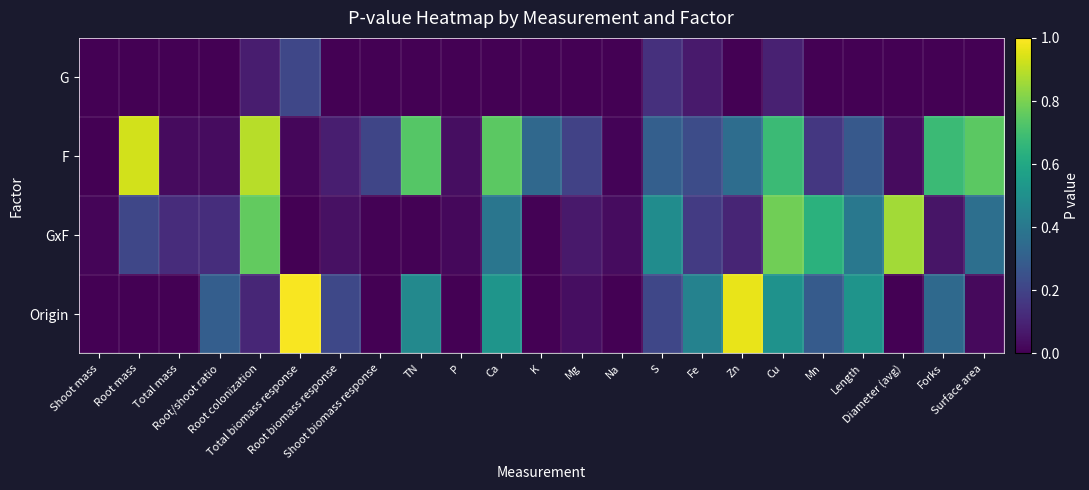

Reading left to right, extract all data points from this chart.

G: Shoot mass=0.0	Root mass=0.0	Total mass=0.0	Root/shoot ratio=0.0	Root colonization=0.1	Total biomass response=0.2	Root biomass response=0.0	Shoot biomass response=0.0	TN=0.0	P=0.0	Ca=0.0	K=0.0	Mg=0.0	Na=0.0	S=0.1	Fe=0.1	Zn=0.0	Cu=0.1	Mn=0.0	Length=0.0	Diameter (avg)=0.0	Forks=0.0	Surface area=0.0
F: Shoot mass=0.0	Root mass=0.9	Total mass=0.0	Root/shoot ratio=0.0	Root colonization=0.9	Total biomass response=0.0	Root biomass response=0.1	Shoot biomass response=0.2	TN=0.7	P=0.0	Ca=0.7	K=0.3	Mg=0.2	Na=0.0	S=0.3	Fe=0.2	Zn=0.4	Cu=0.7	Mn=0.2	Length=0.3	Diameter (avg)=0.0	Forks=0.7	Surface area=0.7
GxF: Shoot mass=0.0	Root mass=0.2	Total mass=0.1	Root/shoot ratio=0.1	Root colonization=0.8	Total biomass response=0.0	Root biomass response=0.0	Shoot biomass response=0.0	TN=0.0	P=0.0	Ca=0.4	K=0.0	Mg=0.1	Na=0.0	S=0.5	Fe=0.2	Zn=0.1	Cu=0.8	Mn=0.6	Length=0.4	Diameter (avg)=0.9	Forks=0.1	Surface area=0.4
Origin: Shoot mass=0.0	Root mass=0.0	Total mass=0.0	Root/shoot ratio=0.3	Root colonization=0.1	Total biomass response=1.0	Root biomass response=0.2	Shoot biomass response=0.0	TN=0.5	P=0.0	Ca=0.5	K=0.0	Mg=0.0	Na=0.0	S=0.2	Fe=0.4	Zn=1.0	Cu=0.5	Mn=0.3	Length=0.5	Diameter (avg)=0.0	Forks=0.3	Surface area=0.0